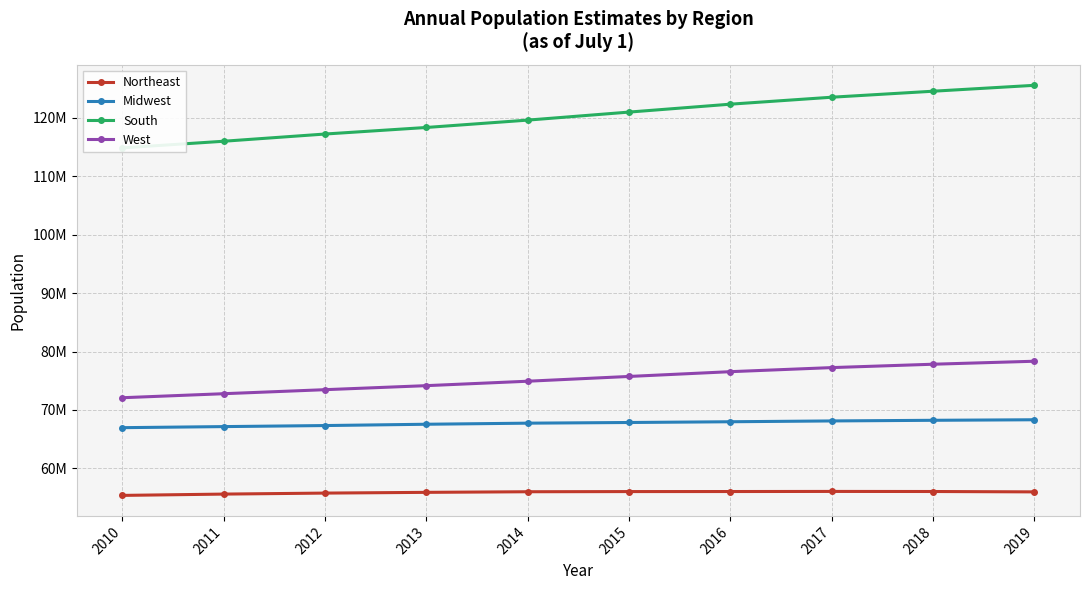

Which series has the largest range (max minus min)?

South